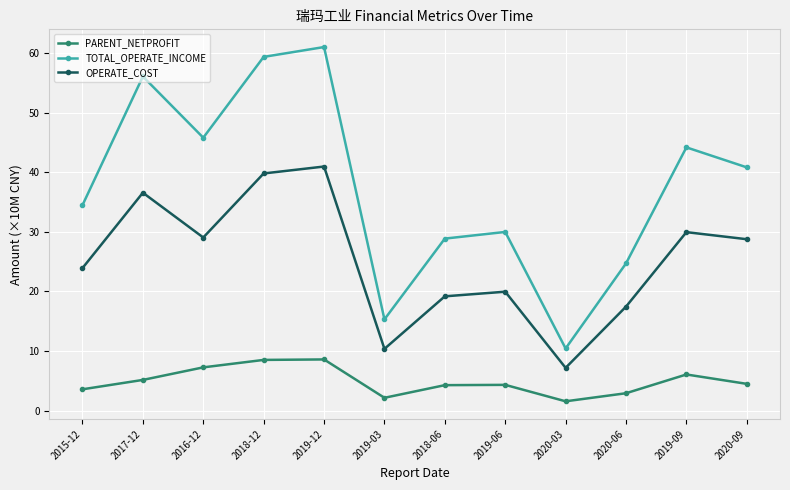

What is the total value across all series at 2020-03?

19.1